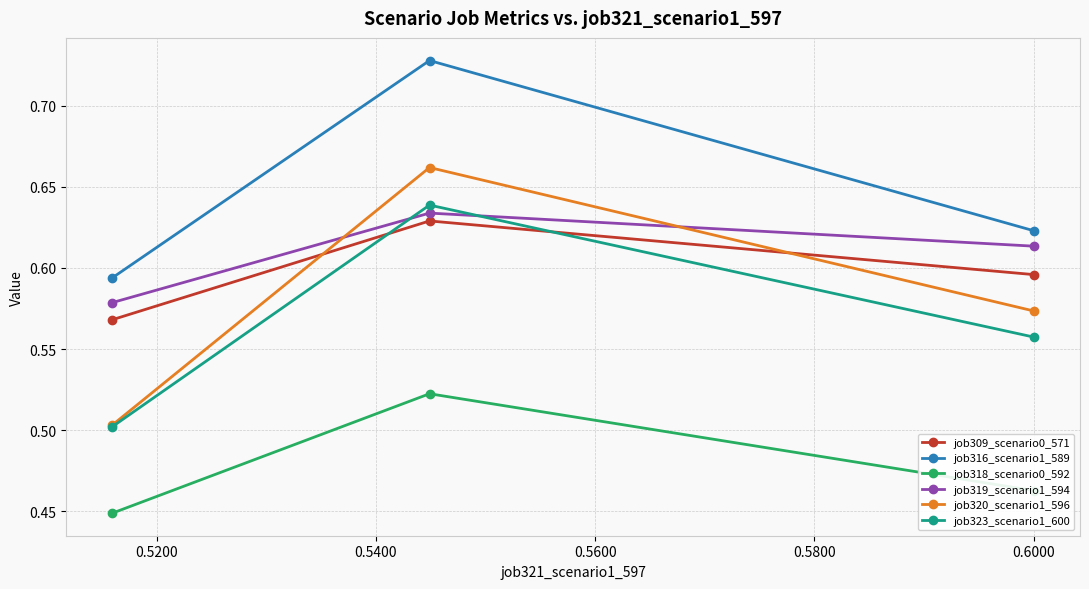

What is the sum of all job309_scenario0_571 values?

1.8